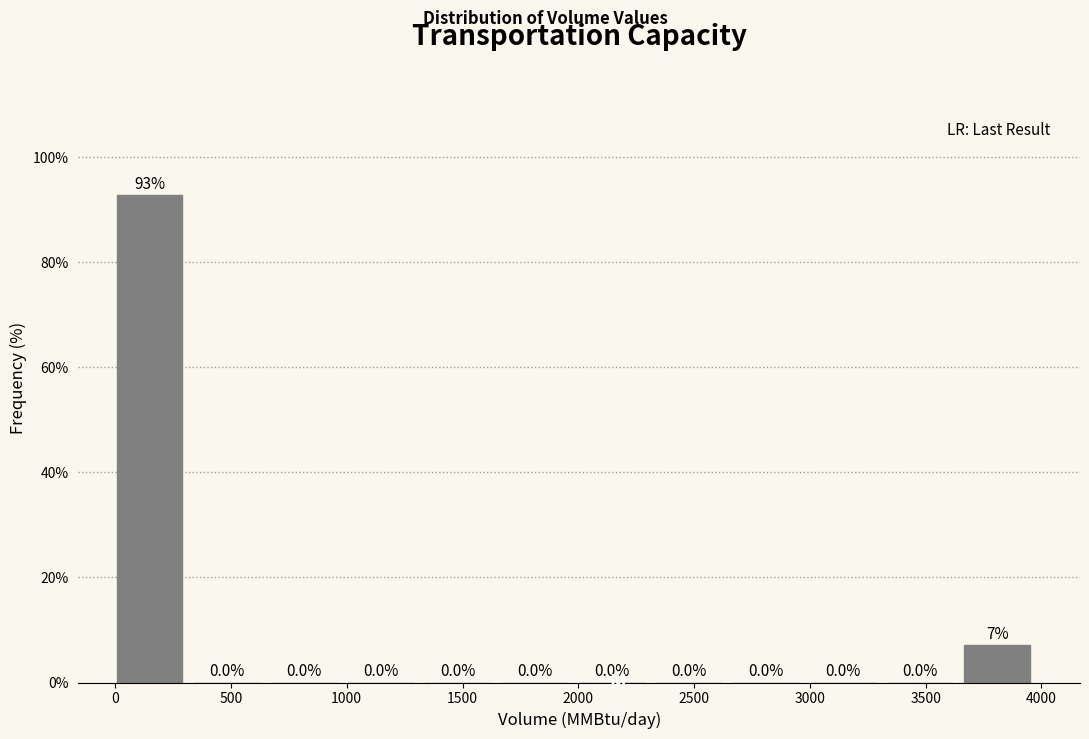

Over which range of the x-axis is the bar tallest?

0 to 350